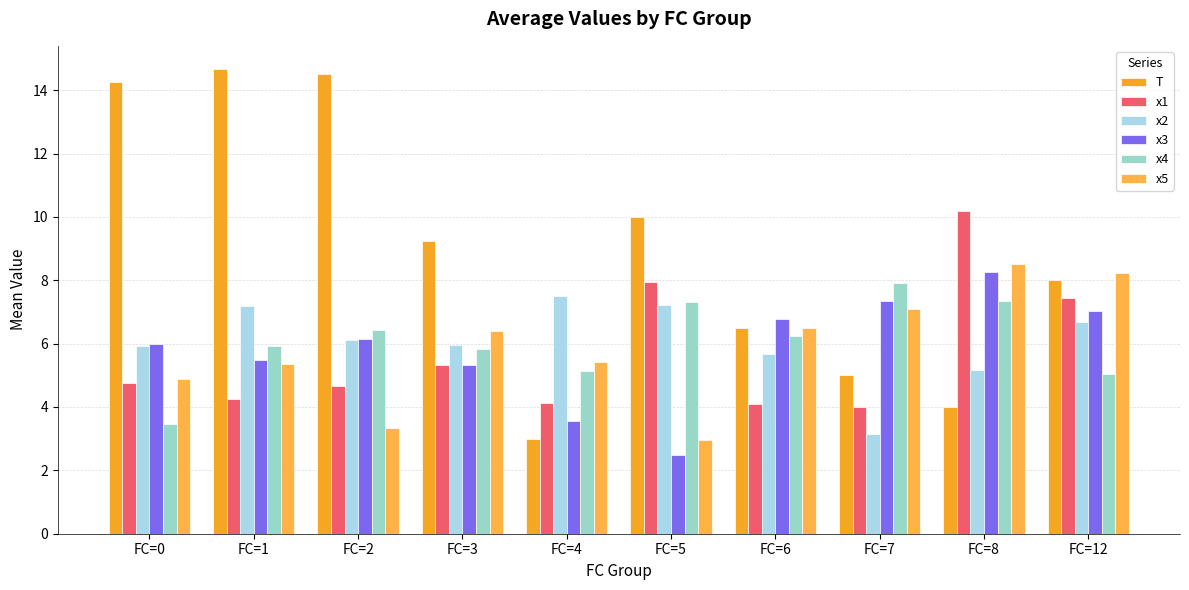

Which series changed the most between FC=4 and FC=6?

T